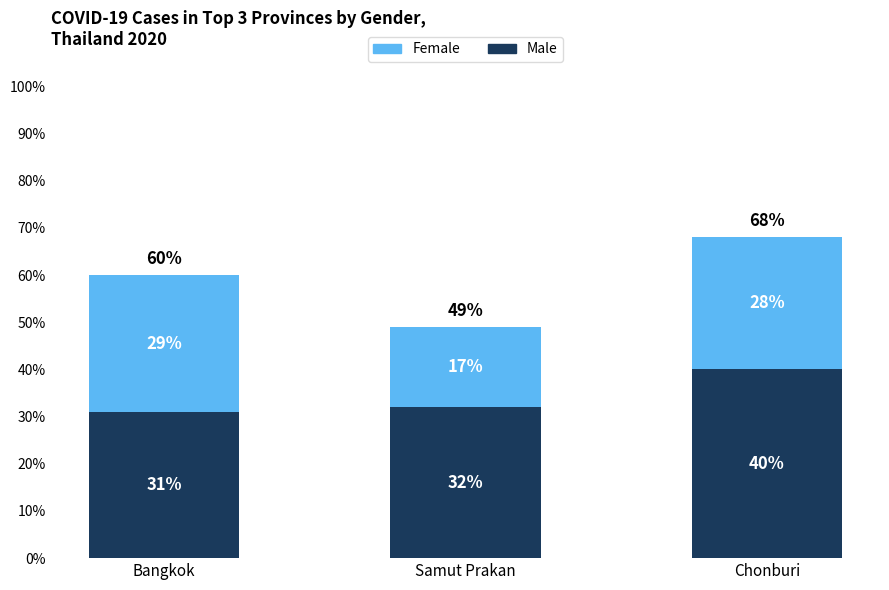

At which category is the sum across all series the highest?

Chonburi